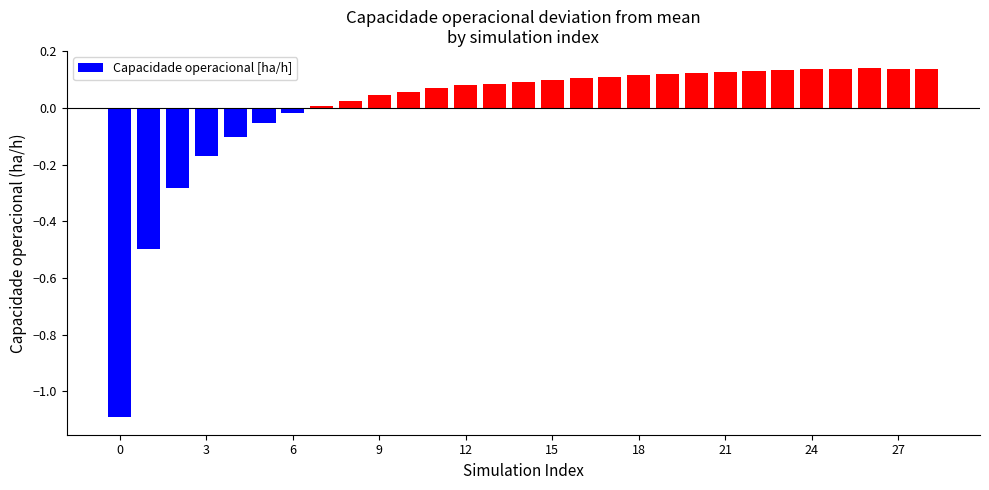

What is the minimum value shown in the chart?

-1.1